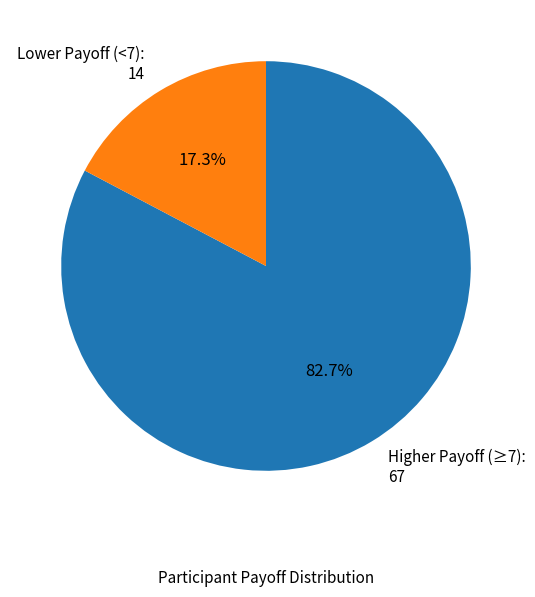

Is there any slice that represents more than half of the pie?

Yes